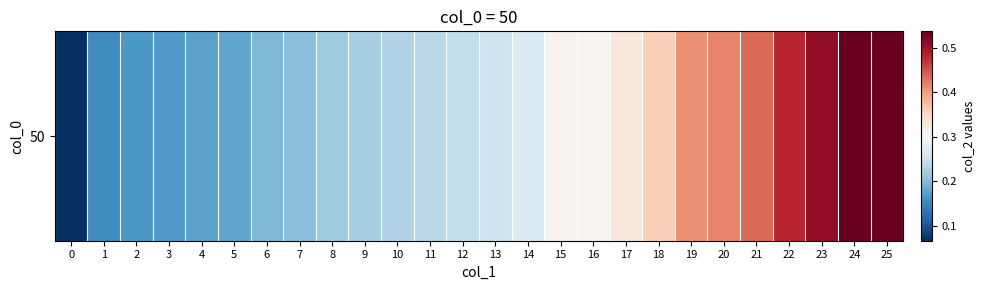

Between 9 and 21, which is larger?

21